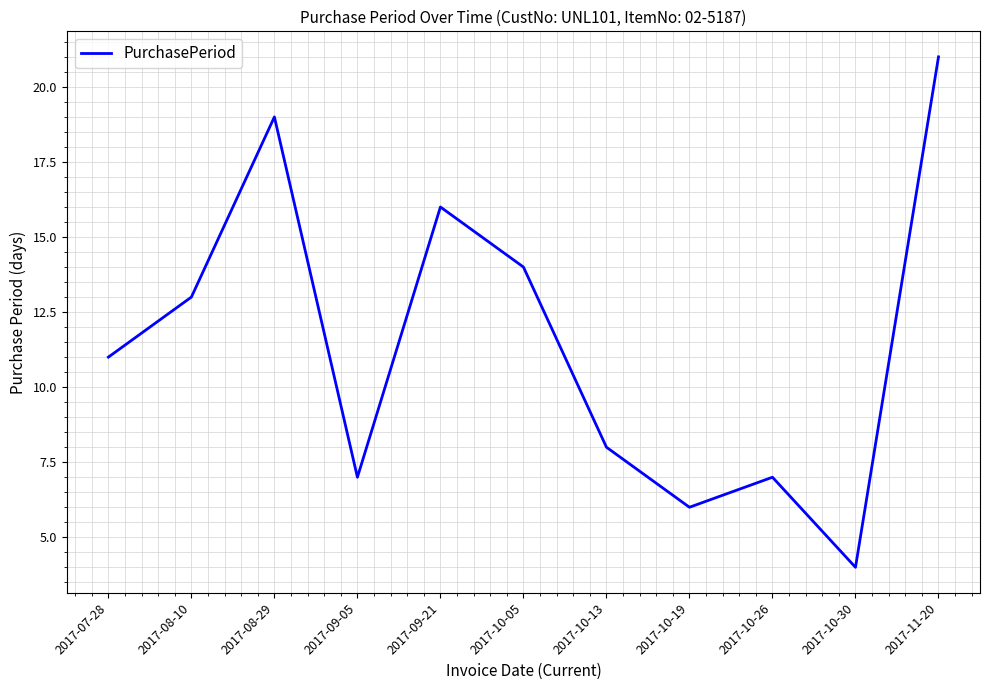

The value at 2017-09-05 is 7. True or false?

True